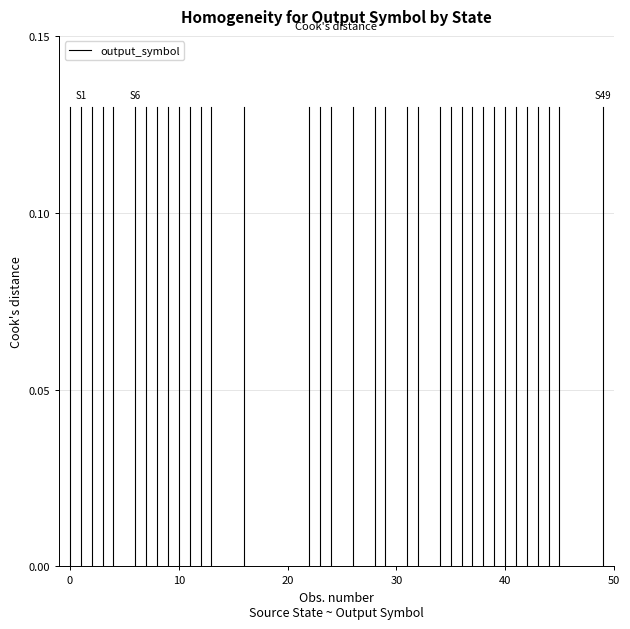

How many lines are shown in the chart?

1